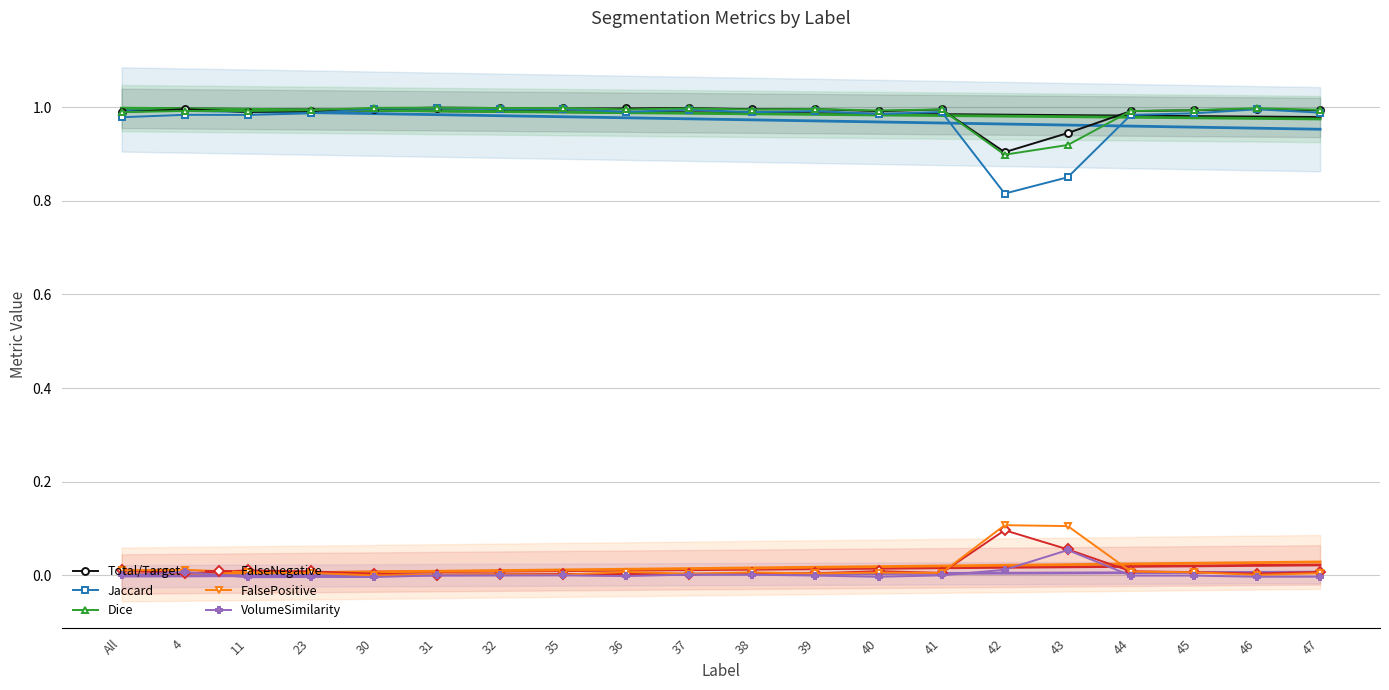

What position from the left is 38?

11